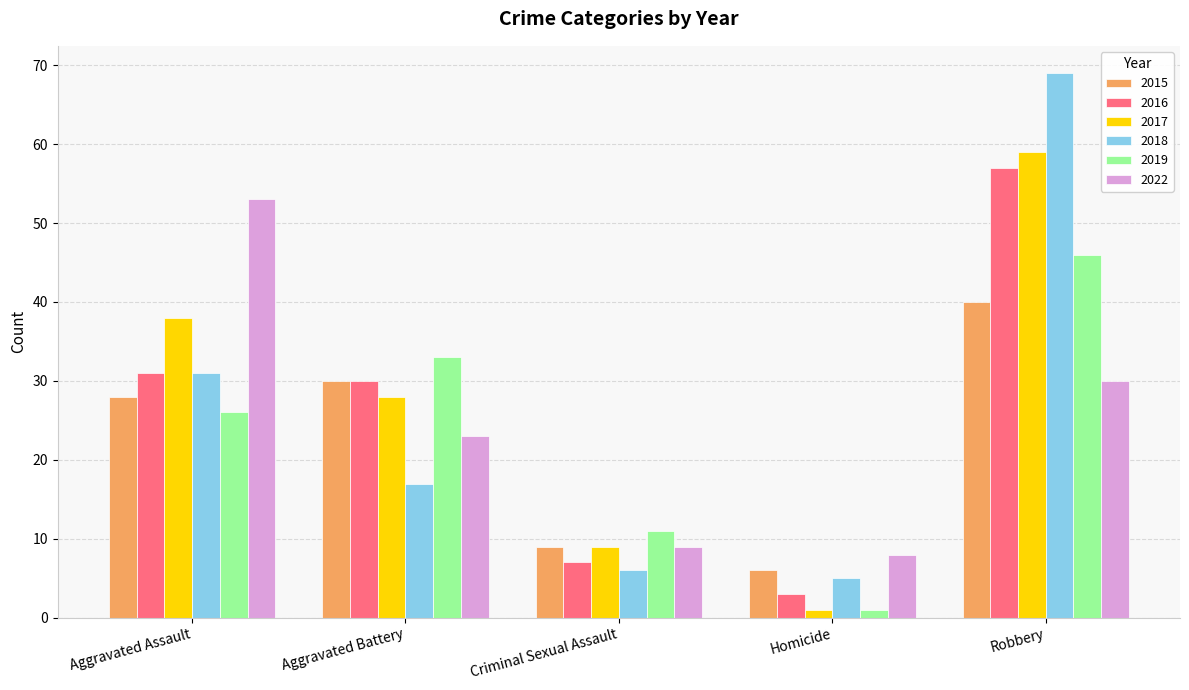

Rank the series by their maximum value, from lowest to highest.

2015, 2019, 2022, 2016, 2017, 2018